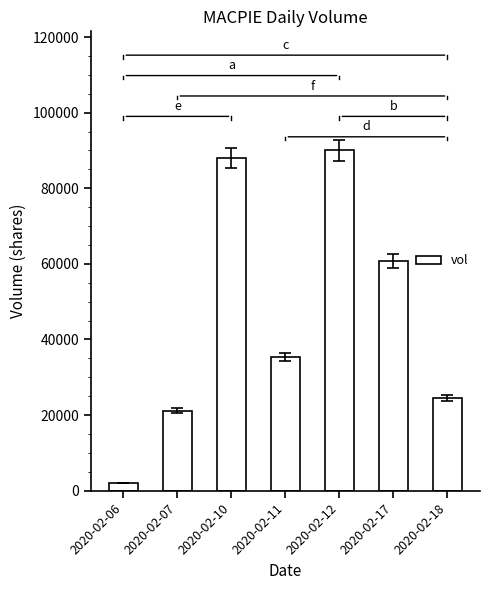

How many values are below 35300?

3